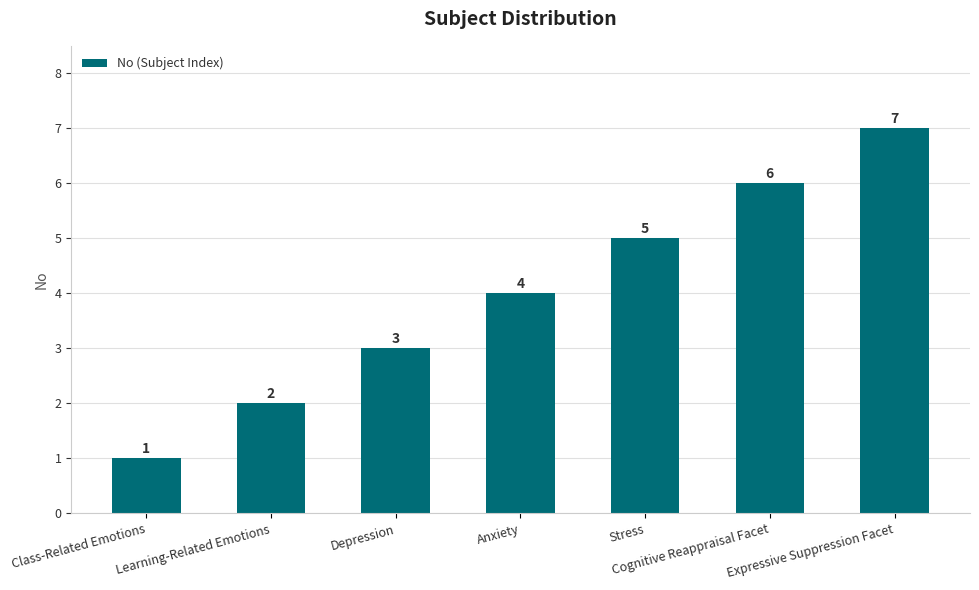

How many values are between 2 and 6?

5